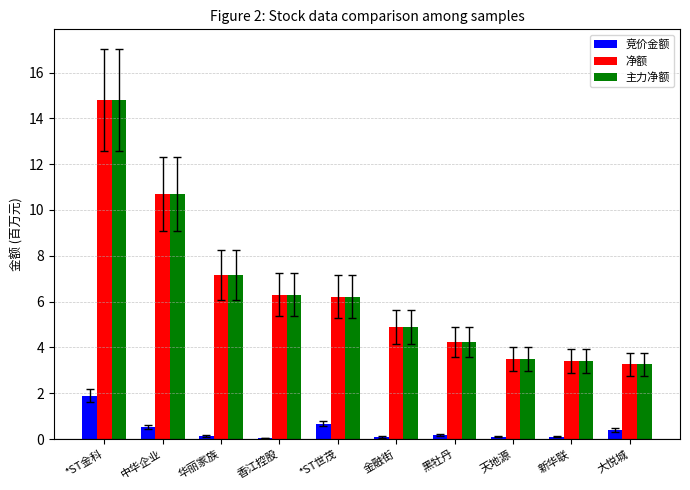

What is the total value across all series at 天地源?

7.1